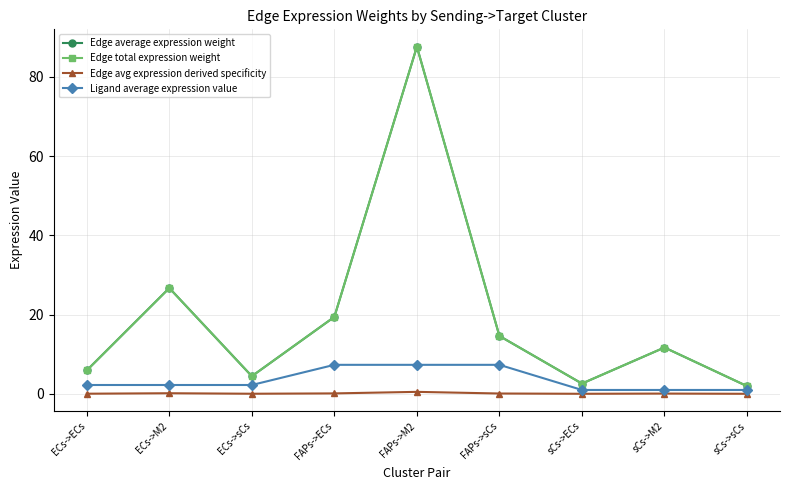

In Edge avg expression derived specificity, how many points are lower than both neighbors (excluding endpoints)?

2